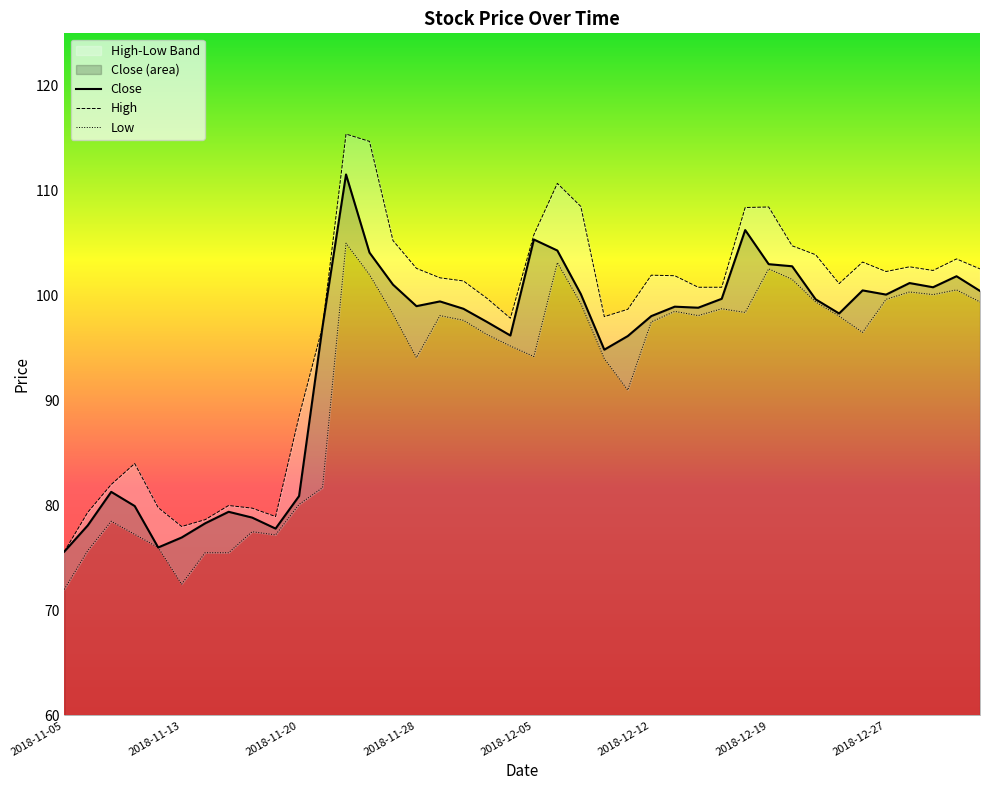

How many lines are shown in the chart?

3